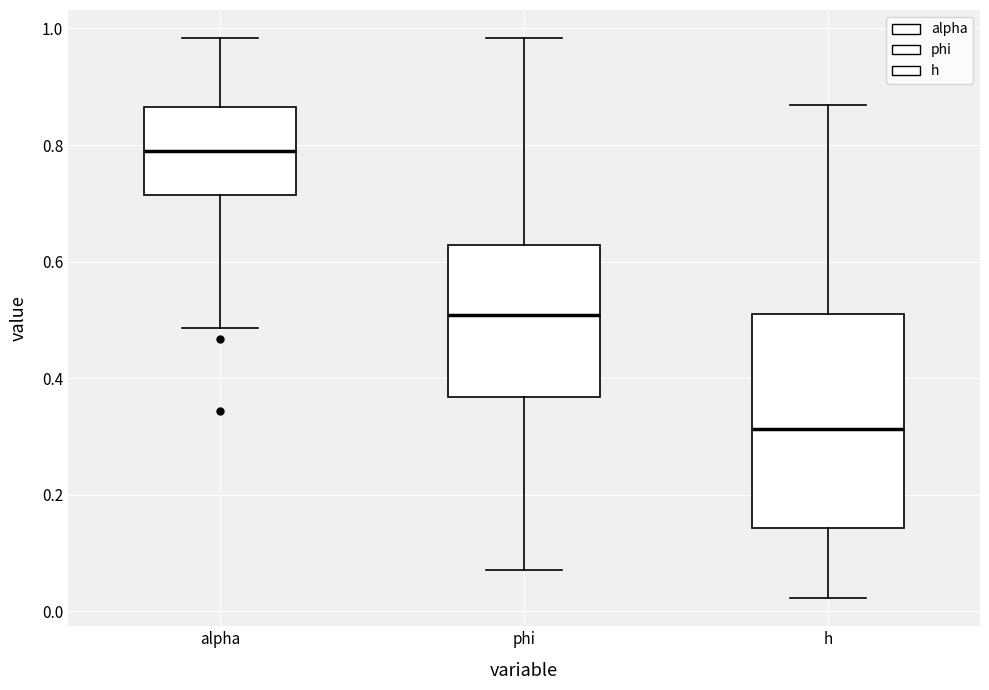

Reading left to right, transcribe this box plot: for each box, give where its median line is, the range the box spans, and where its two whiskers end, as read against the y-axis. The values are not printed on the chart, so give them approximately, as read against the axis.

alpha: median 0.78, box 0.72 to 0.86, whiskers 0.48 to 0.98
phi: median 0.50, box 0.36 to 0.62, whiskers 0.08 to 0.98
h: median 0.32, box 0.14 to 0.52, whiskers 0.02 to 0.86